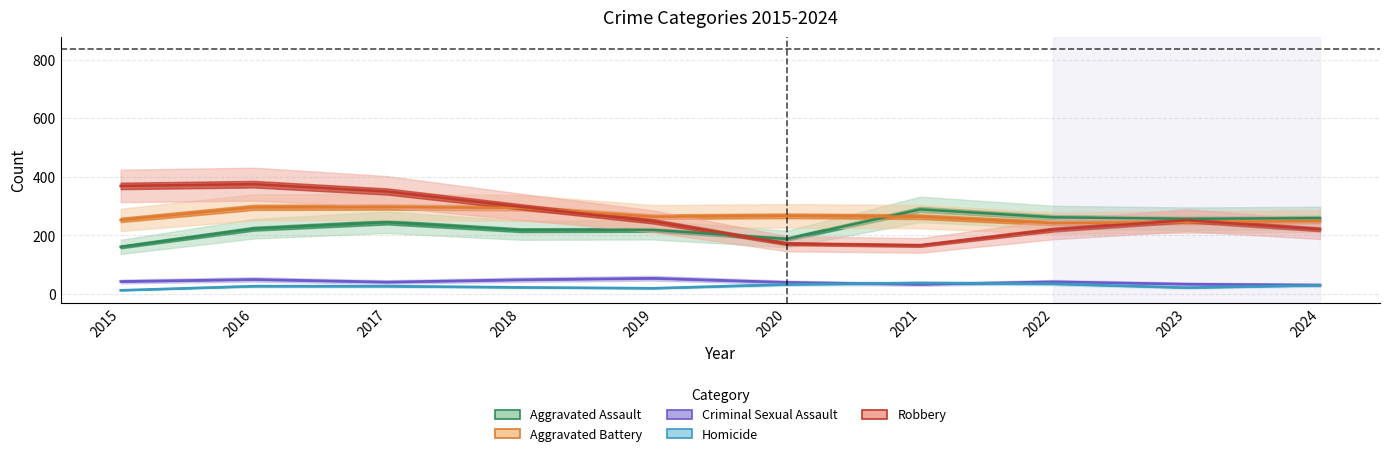

Where is the first local maximum for Robbery?

2016